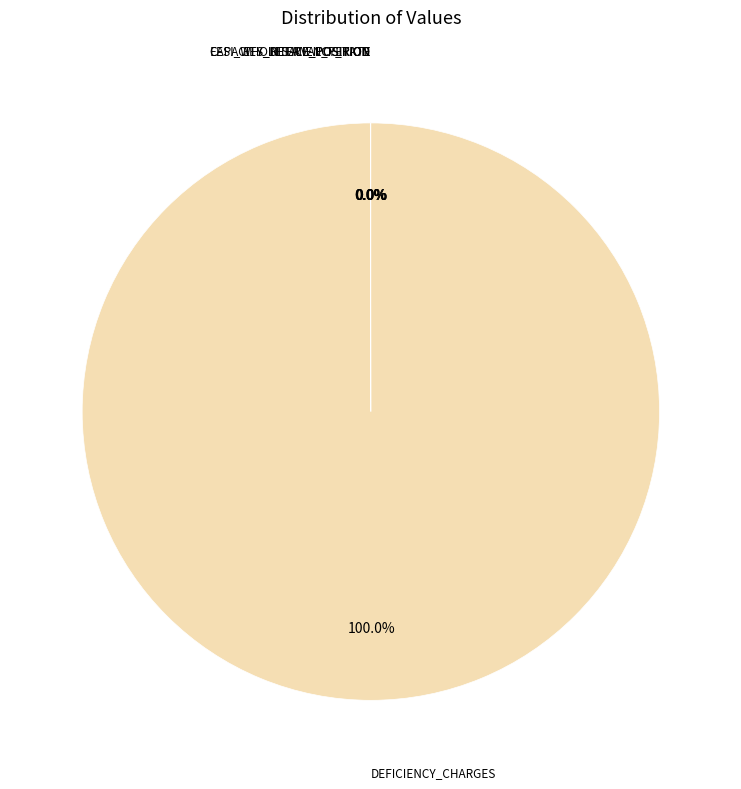

Is there any slice that represents more than half of the pie?

Yes